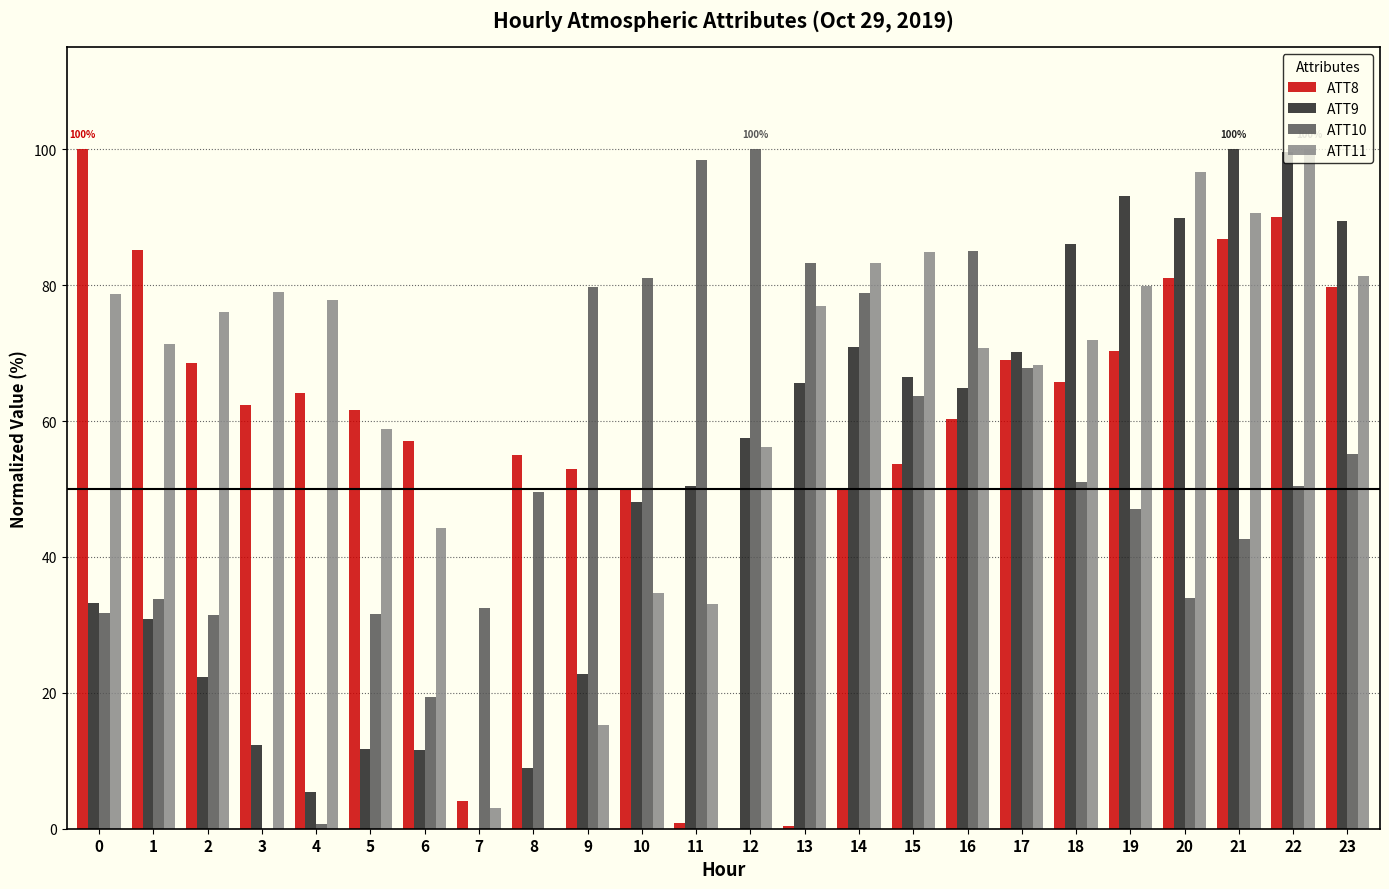

How many values in the ATT11 series exceed 76?

12